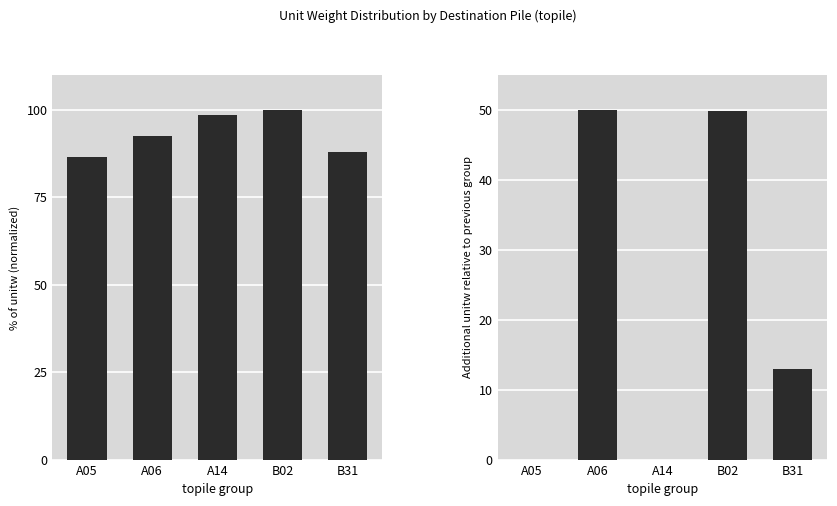

What position from the right is A05?

5